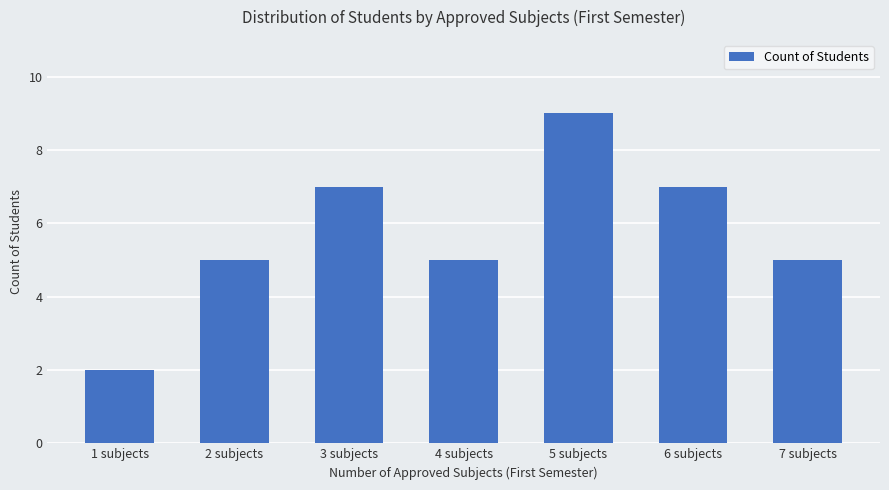

What value does the data have at 3 subjects?

7